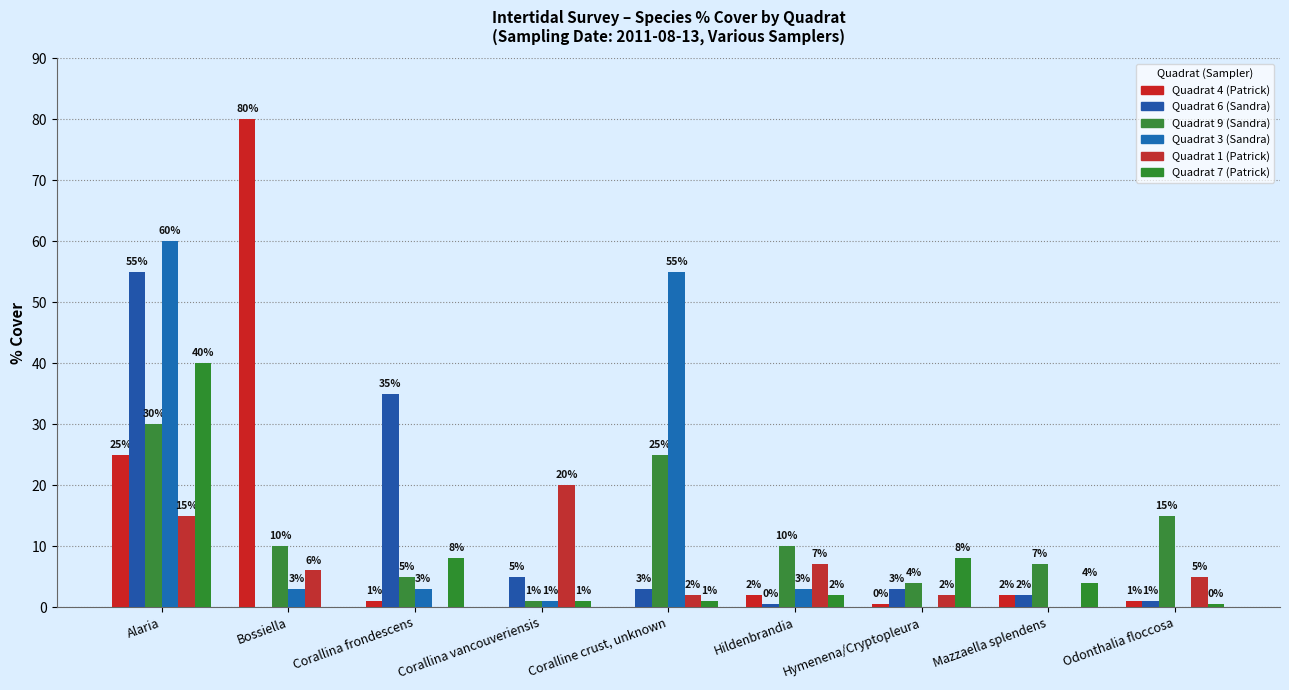

Reading left to right, transcribe all the data shown in this chart.

Quadrat 4 (Patrick): Alaria=25.0	Bossiella=80.0	Corallina frondescens=1.0	Corallina vancouveriensis=0.0	Coralline crust, unknown=0.0	Hildenbrandia=2.0	Hymenena/Cryptopleura=0.5	Mazzaella splendens=2.0	Odonthalia floccosa=1.0
Quadrat 6 (Sandra): Alaria=55.0	Bossiella=0.0	Corallina frondescens=35.0	Corallina vancouveriensis=5.0	Coralline crust, unknown=3.0	Hildenbrandia=0.5	Hymenena/Cryptopleura=3.0	Mazzaella splendens=2.0	Odonthalia floccosa=1.0
Quadrat 9 (Sandra): Alaria=30.0	Bossiella=10.0	Corallina frondescens=5.0	Corallina vancouveriensis=1.0	Coralline crust, unknown=25.0	Hildenbrandia=10.0	Hymenena/Cryptopleura=4.0	Mazzaella splendens=7.0	Odonthalia floccosa=15.0
Quadrat 3 (Sandra): Alaria=60.0	Bossiella=3.0	Corallina frondescens=3.0	Corallina vancouveriensis=1.0	Coralline crust, unknown=55.0	Hildenbrandia=3.0	Hymenena/Cryptopleura=0.0	Mazzaella splendens=0.0	Odonthalia floccosa=0.0
Quadrat 1 (Patrick): Alaria=15.0	Bossiella=6.0	Corallina frondescens=0.0	Corallina vancouveriensis=20.0	Coralline crust, unknown=2.0	Hildenbrandia=7.0	Hymenena/Cryptopleura=2.0	Mazzaella splendens=0.0	Odonthalia floccosa=5.0
Quadrat 7 (Patrick): Alaria=40.0	Bossiella=0.0	Corallina frondescens=8.0	Corallina vancouveriensis=1.0	Coralline crust, unknown=1.0	Hildenbrandia=2.0	Hymenena/Cryptopleura=8.0	Mazzaella splendens=4.0	Odonthalia floccosa=0.5